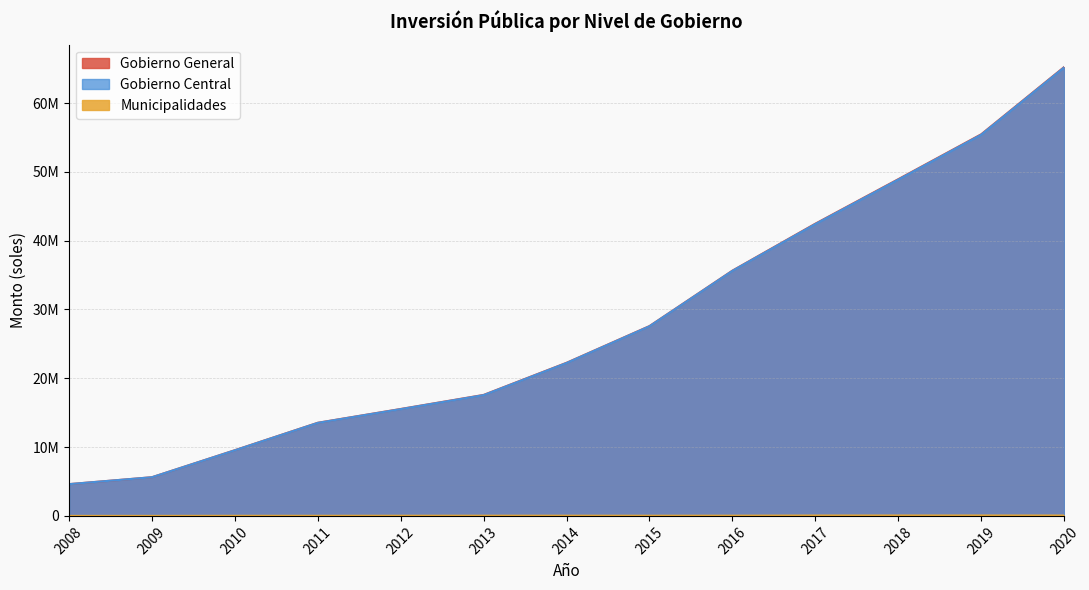

Is the value of Gobierno General at 2008 greater than the value of Municipalidades at 2015?

Yes